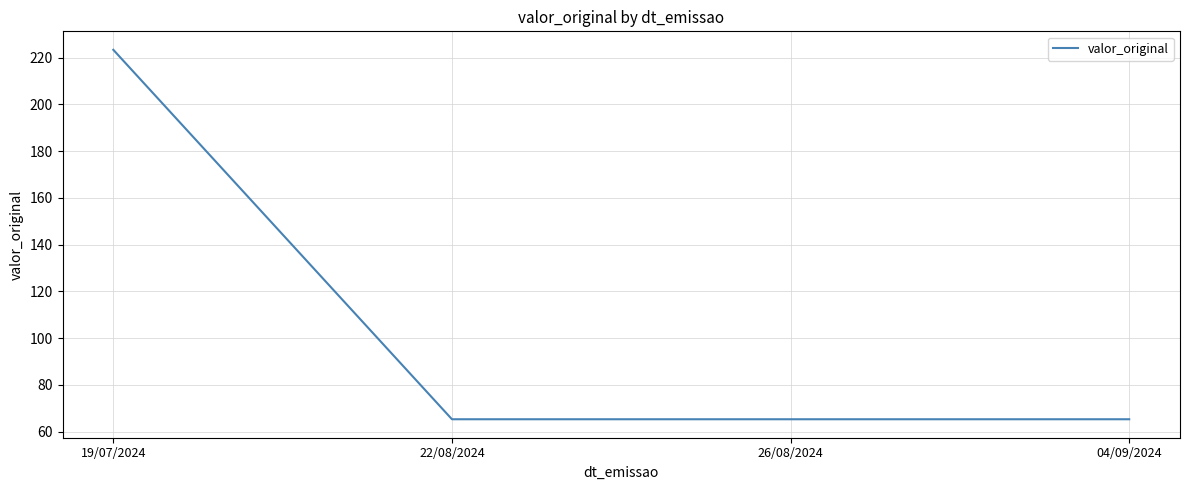

Is this an area chart (filled region under the line)?

No